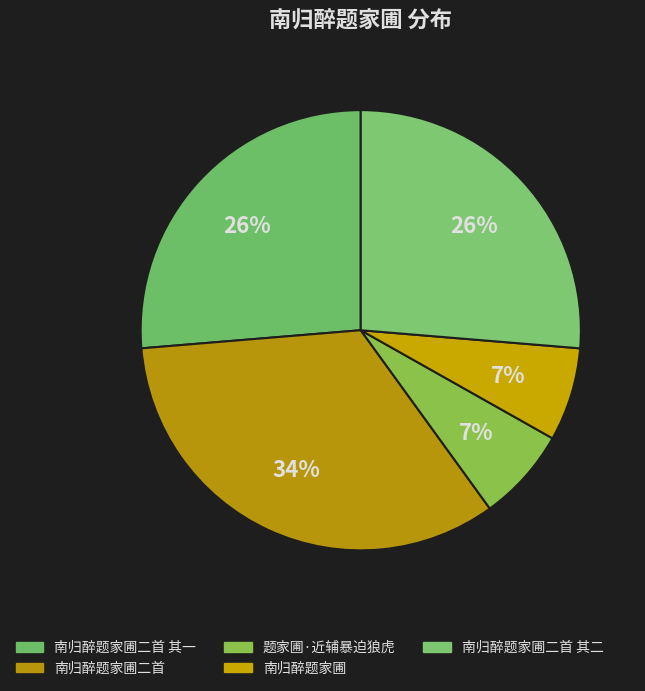

How many slices are in this pie chart?

5